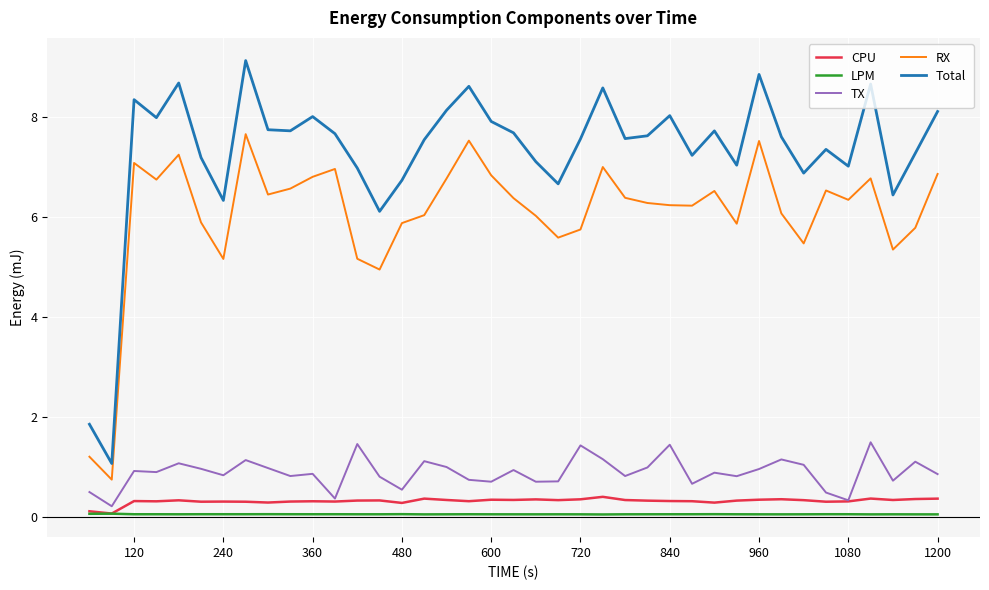

True or false: TX and RX intersect in this chart.

False